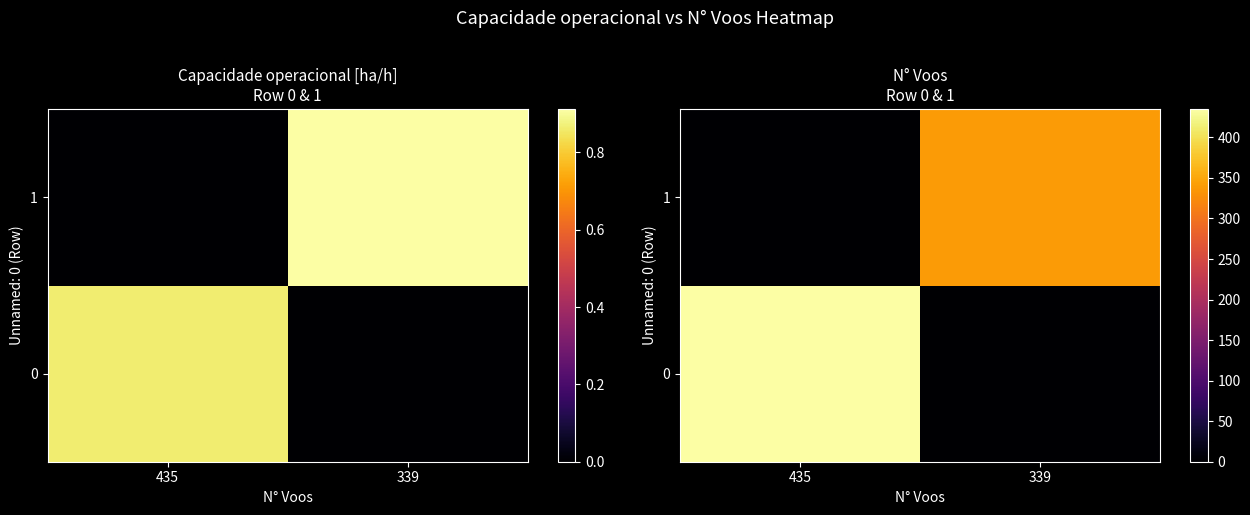

What is the spread (max minus min) of values at 339?

339